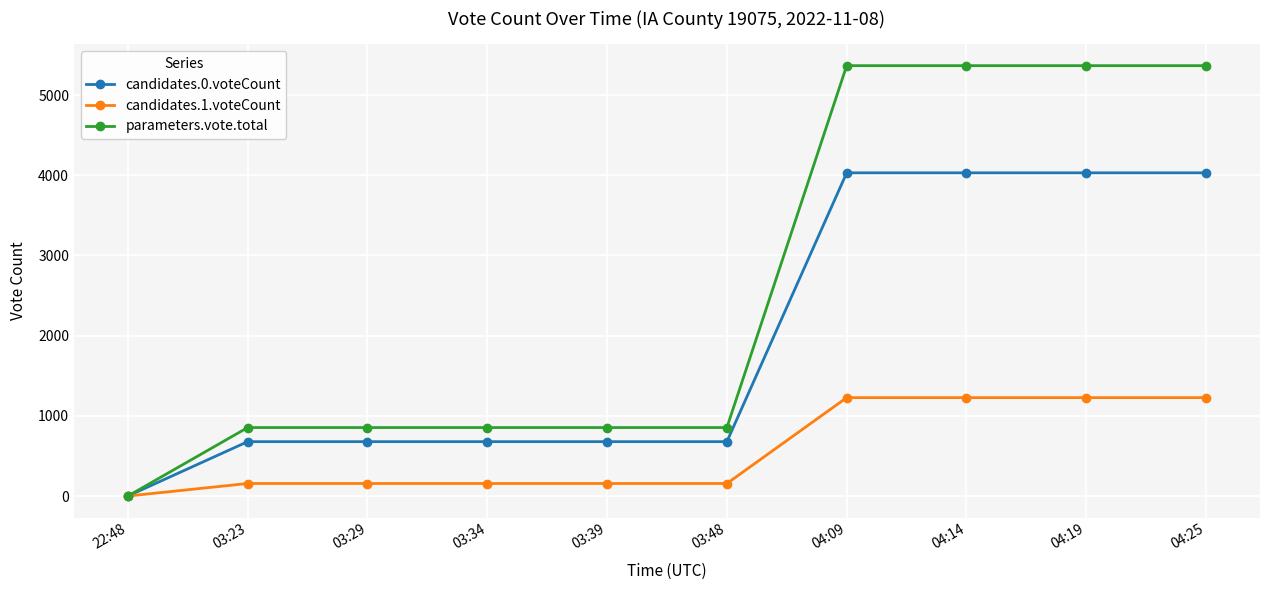

What is the difference between the maximum and minimum values in the parameters.vote.total series?

5368